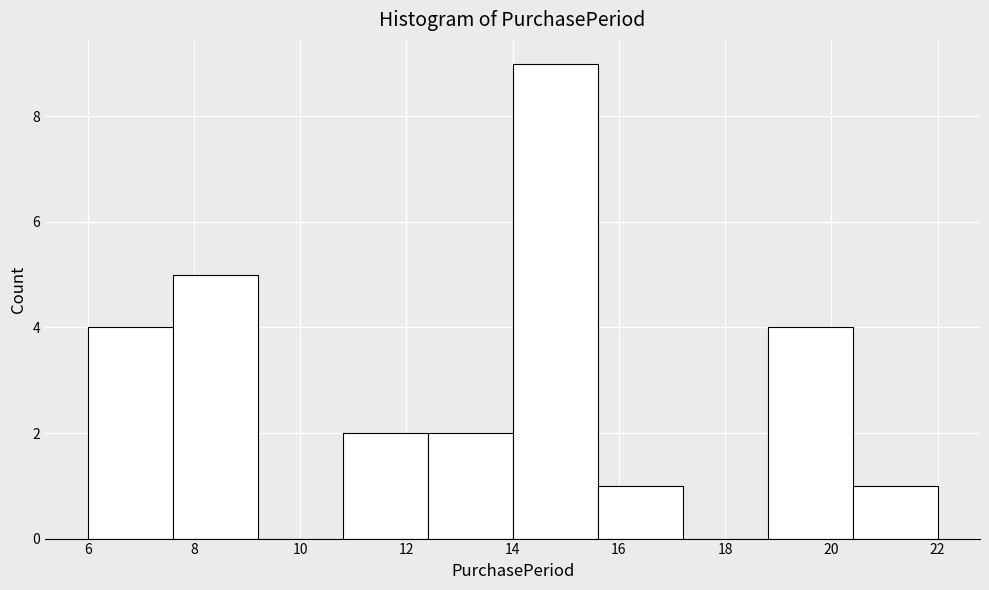

Reading left to right, transcribe this chart: for each bar, give the range it covers on the x-axis and its height. The values are not printed on the chart, so give them approximately, as read against the axis.

6.0 to 7.6: 4
7.6 to 9.2: 5
9.2 to 10.8: 0
10.8 to 12.4: 2
12.4 to 14.0: 2
14.0 to 15.6: 9
15.6 to 17.2: 1
17.2 to 18.8: 0
18.8 to 20.4: 4
20.4 to 22.0: 1